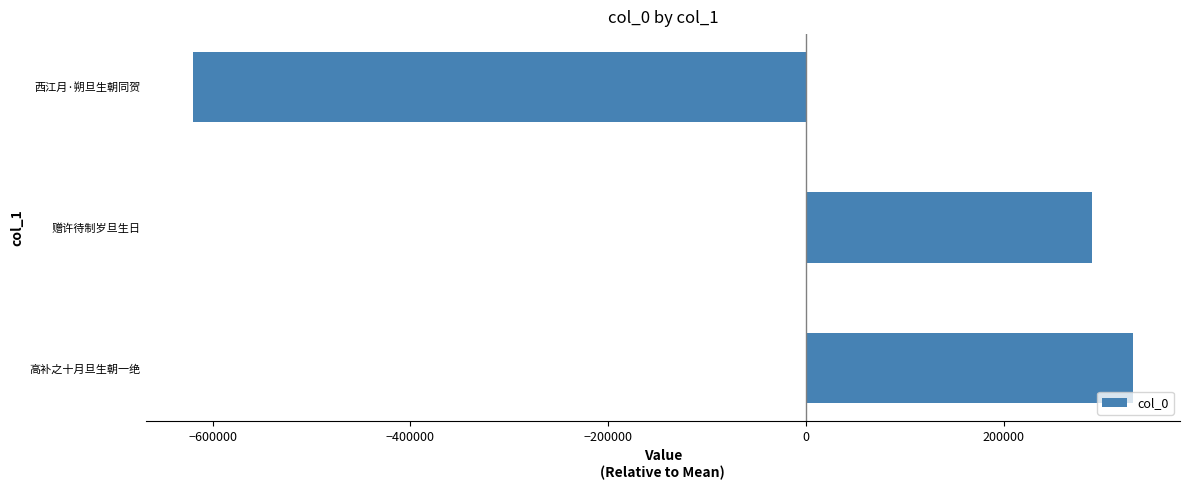

Which category has the lowest value across all series?

西江月·朔旦生朝同贺